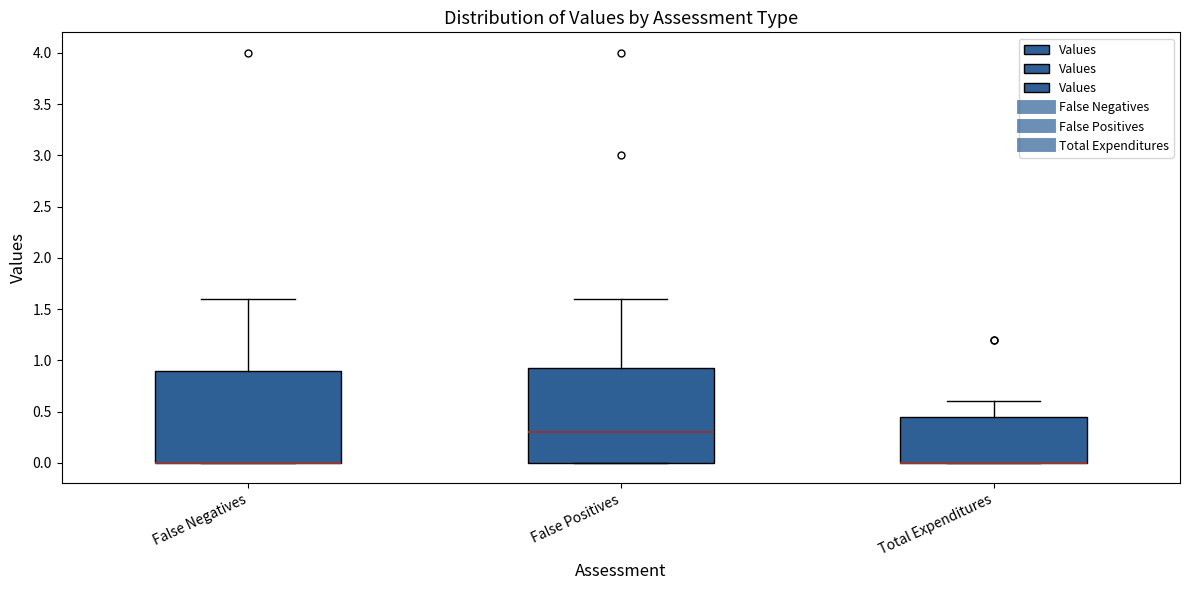

Reading left to right, read every box against the y-axis: the position of its median line, the range the box covers, and the ends of its whiskers. The values are not printed on the chart, so give them approximately, as read against the axis.

False Negatives: median 0.00 (drawn on the box's lower edge), box 0.00 to 0.90, whiskers 0.00 to 1.60
False Positives: median 0.30, box 0.00 to 0.95, whiskers 0.00 to 1.60
Total Expenditures: median 0.00 (drawn on the box's lower edge), box 0.00 to 0.45, whiskers 0.00 to 0.60